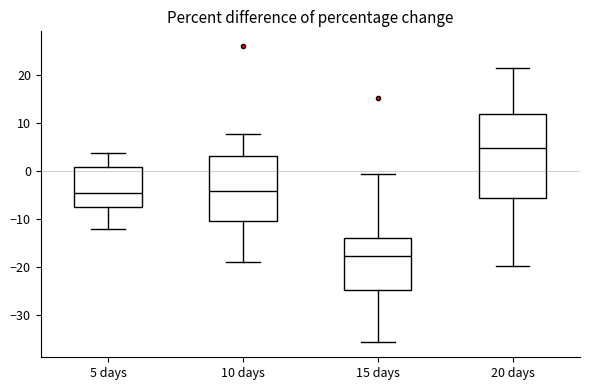

Comparing the boxes themselves (not the whiskers), which one is the tallest?

20 days